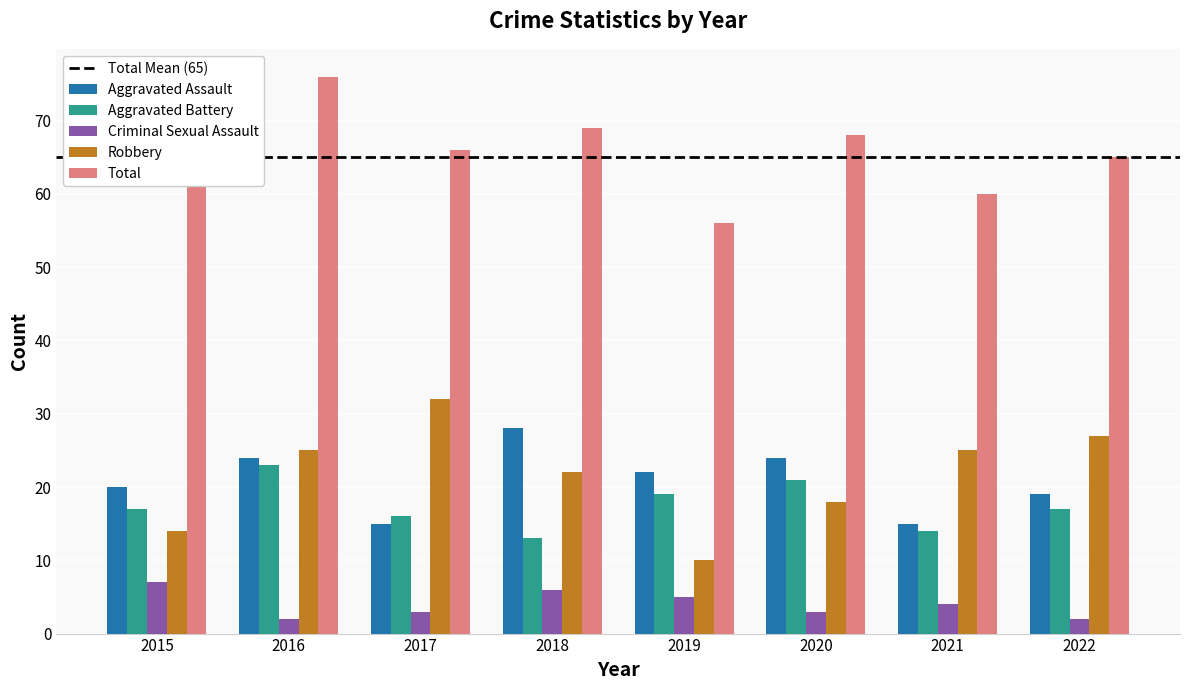

True or false: Robbery has a value of 40 at 2021.

False